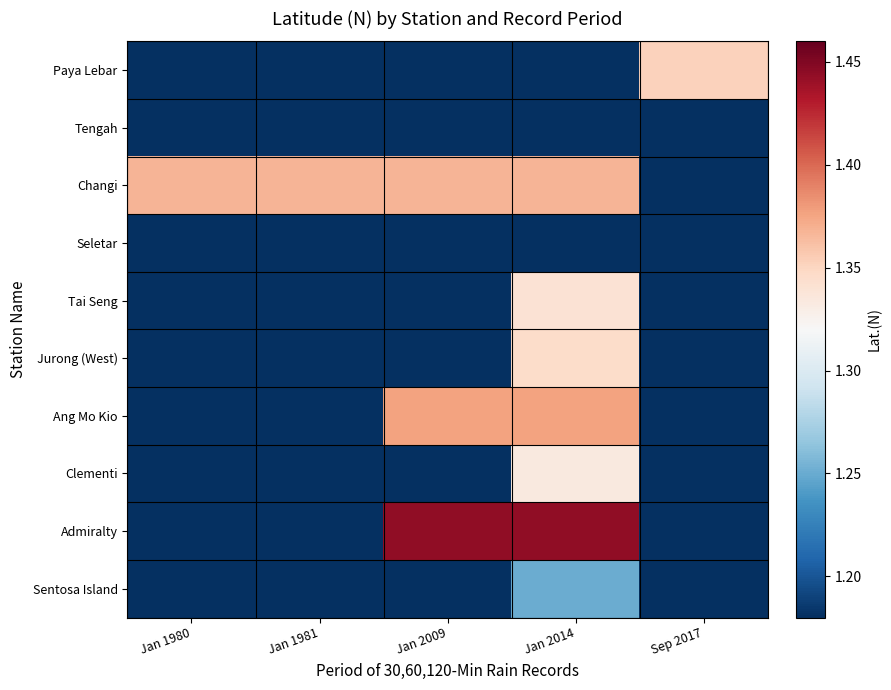

At which category is the sum across all series the highest?

Jan 2014